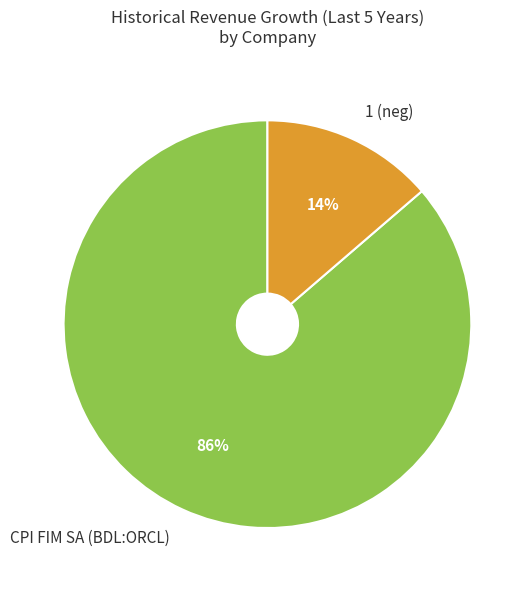

To the nearest percent, what portion does 1 represent?

14%